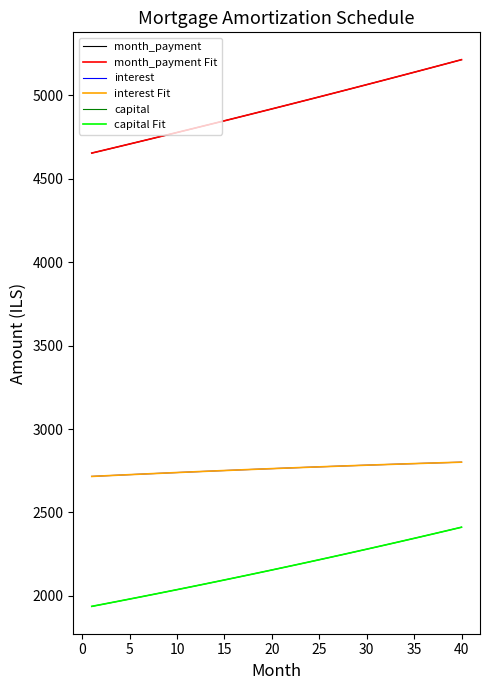

What is the highest value of the capital series?

2411.8